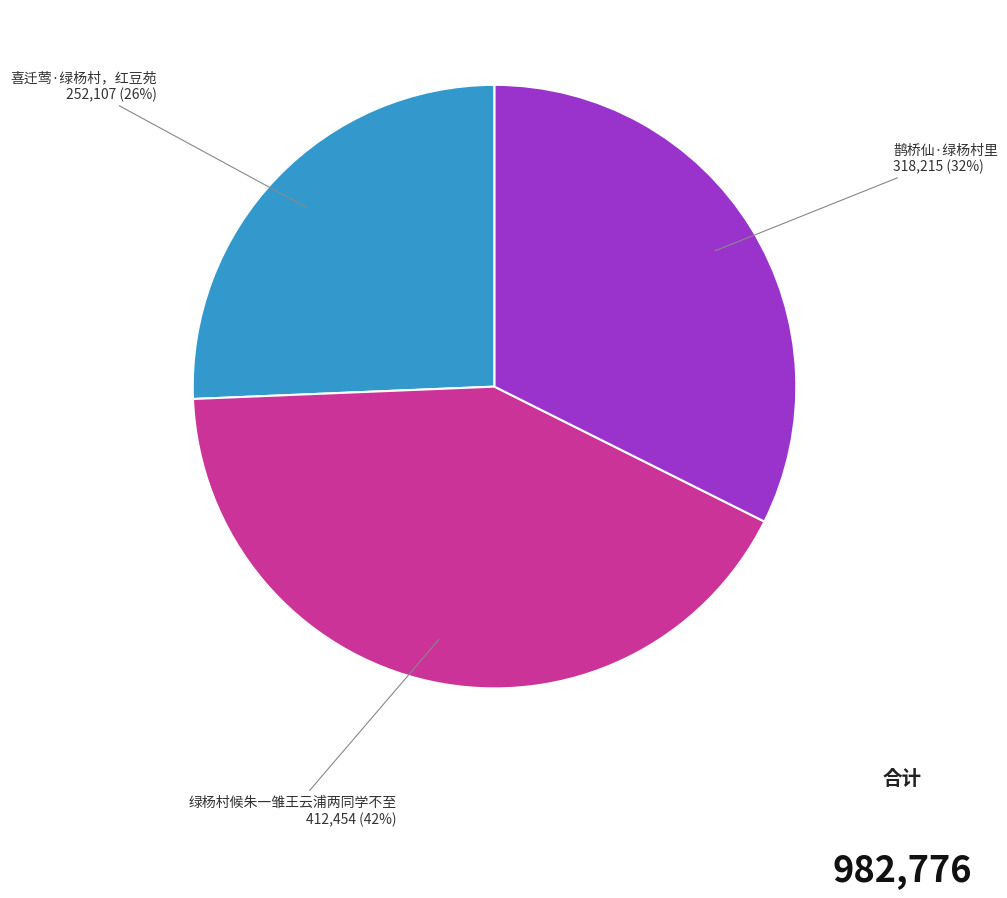

Rank the categories by value from lowest to highest.

喜迁莺·绿杨村，红豆苑, 鹊桥仙·绿杨村里, 绿杨村候朱一雏王云浦两同学不至